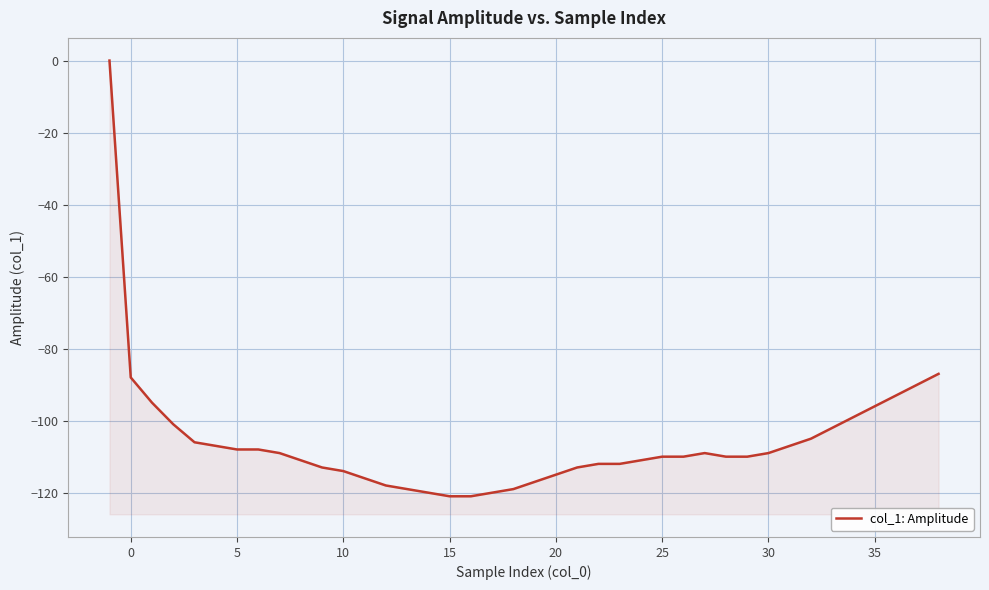

Is it true that the value at 28 is -143?

False